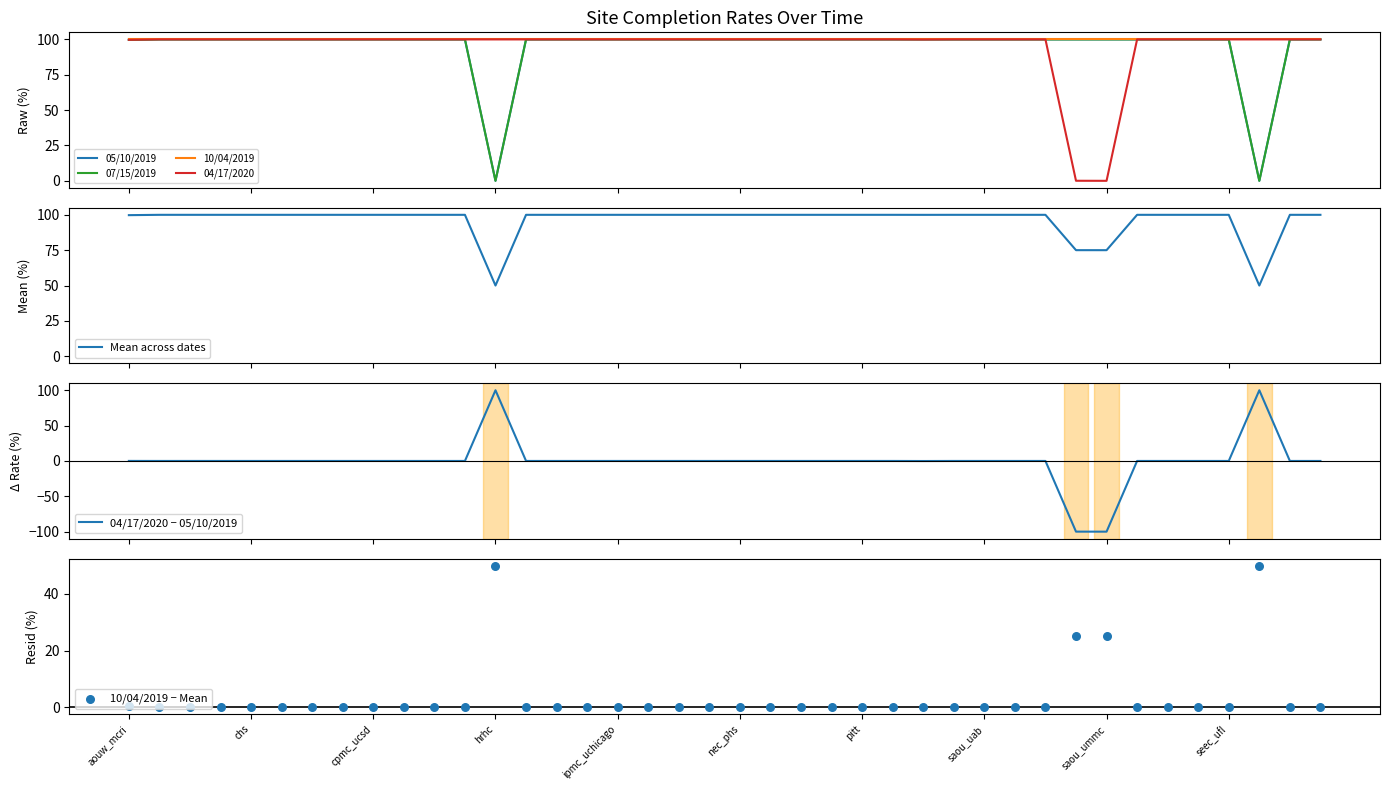

What is the maximum value for 10/04/2019?

100.0